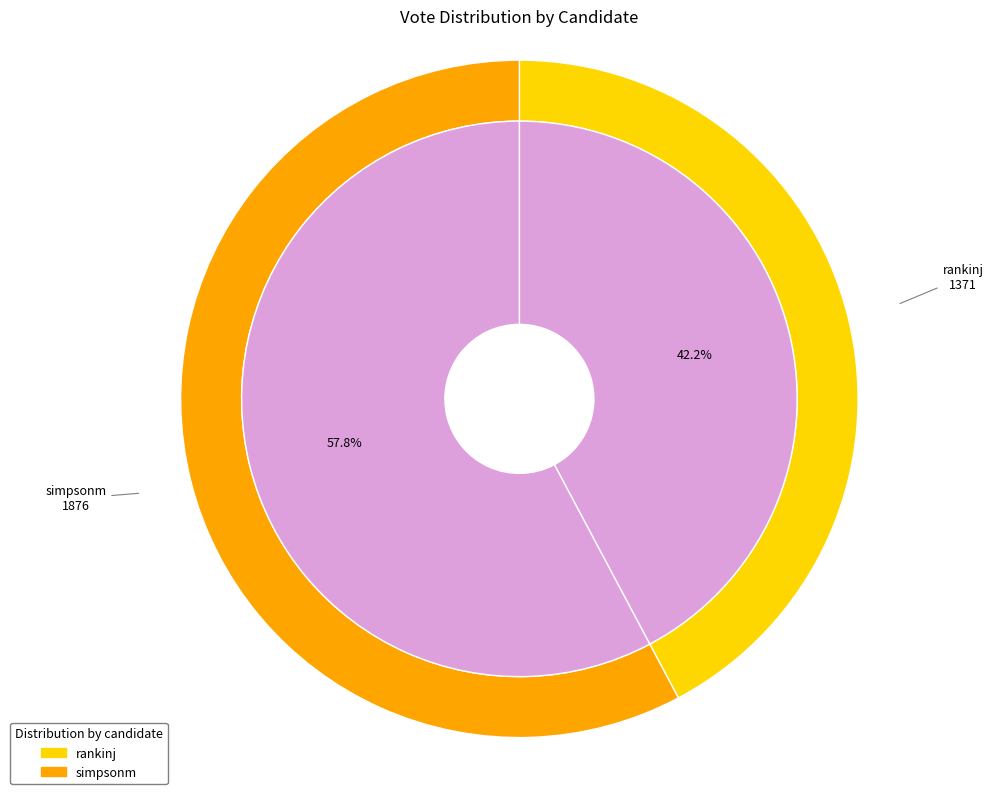

How many slices are in this pie chart?

2